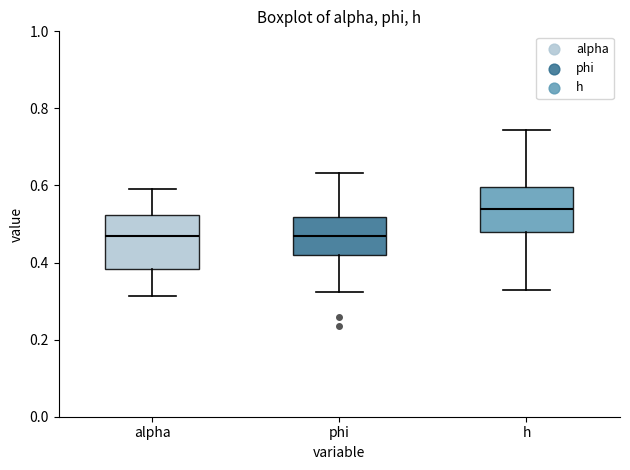

Which box is the tallest, from its lower edge to its upper edge?

alpha